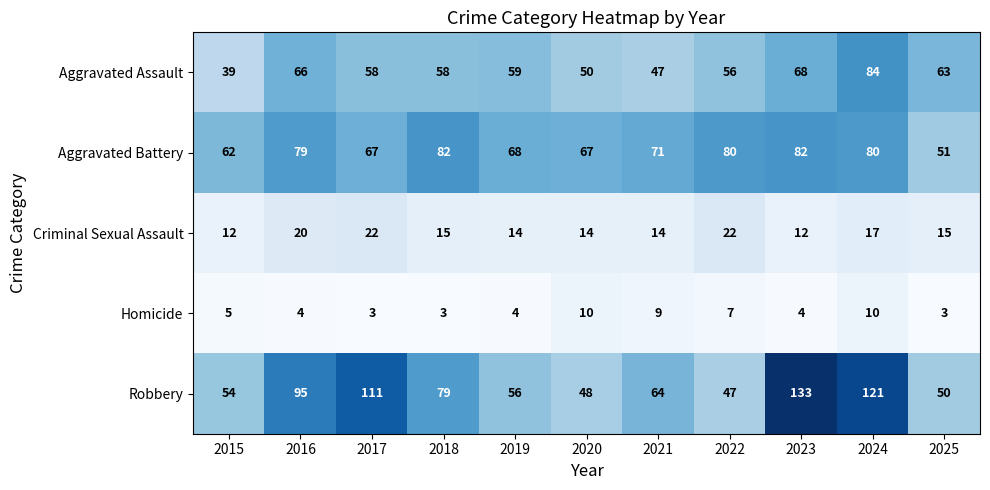

At how many categories does at least one series exceed 49?

11